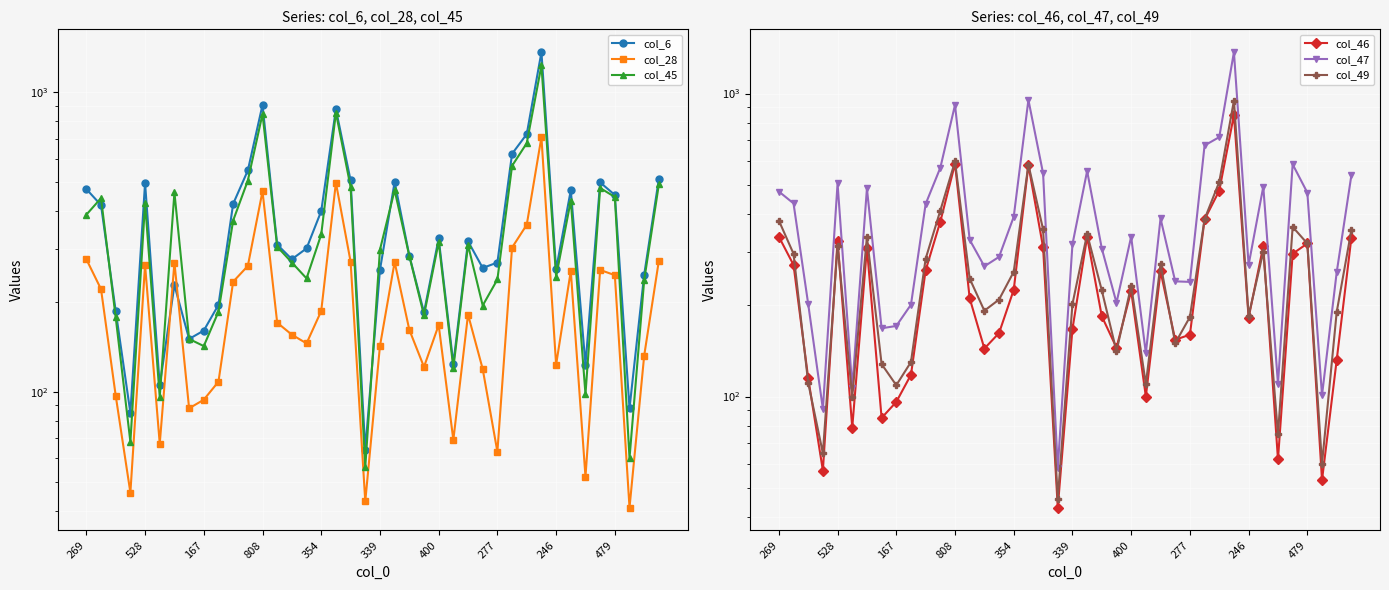

Which category has the highest value in the col_49 series?

31